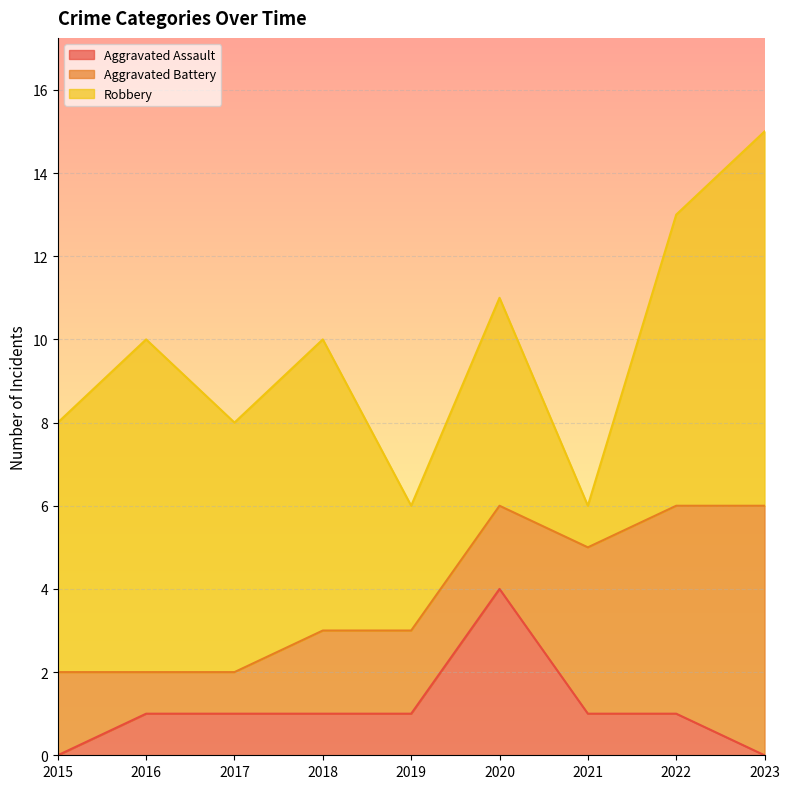

What is the sum of all Aggravated Battery values?

25